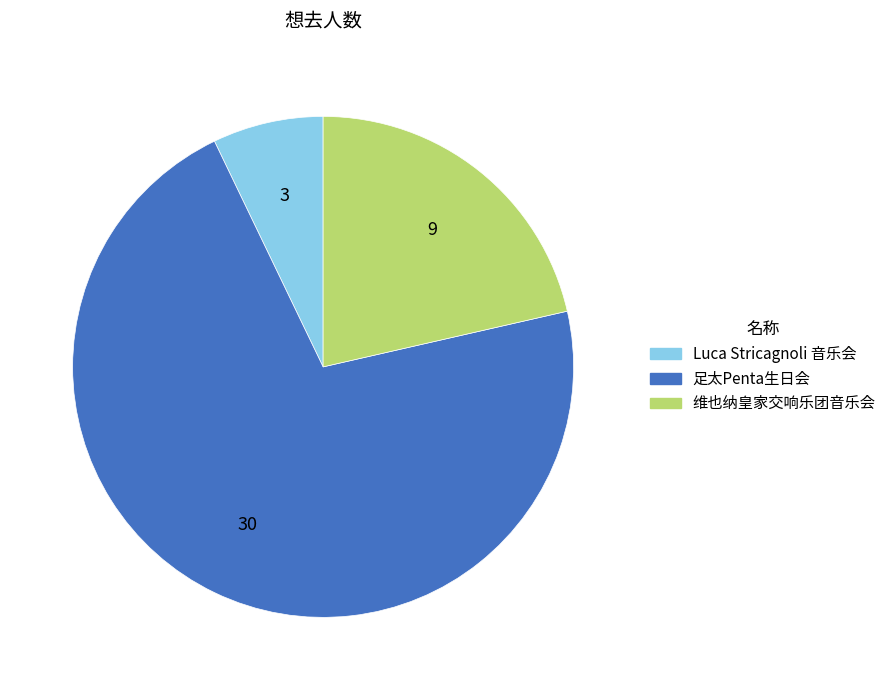

How many slices are in this pie chart?

3